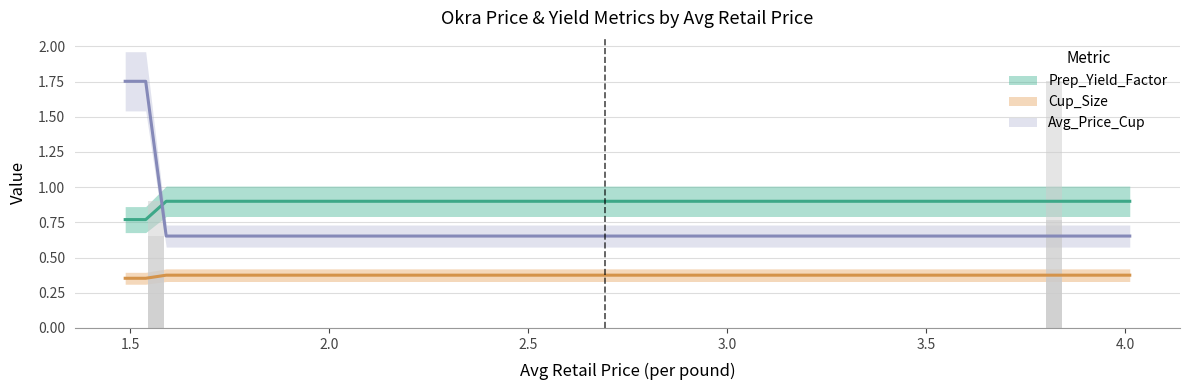

The Cup_Size series shows 0.4 at 1.5662807702. True or false?

True